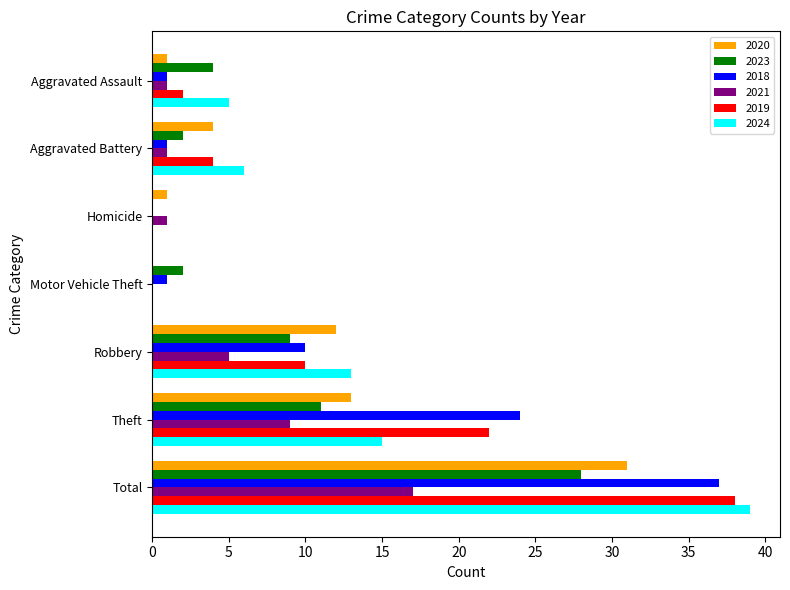

What is the total value across all series at Robbery?

59